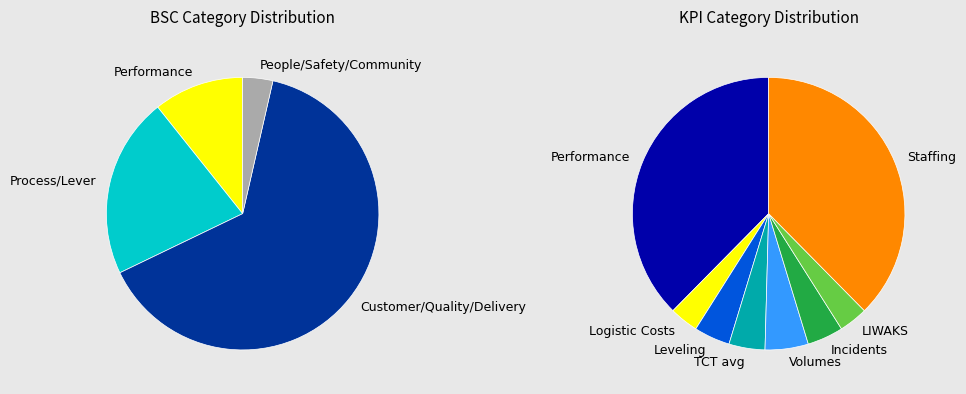

Does any single category account for the majority?

No